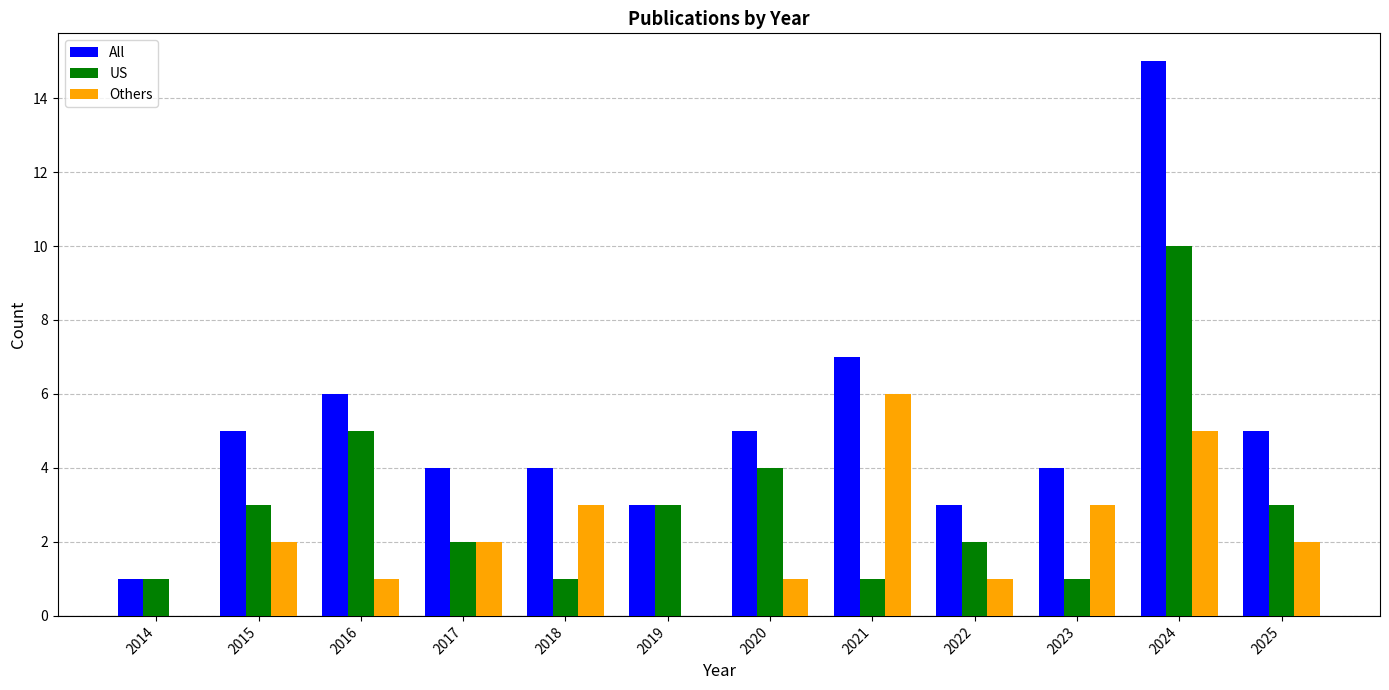

True or false: All has a value of 5 at 2022.

False